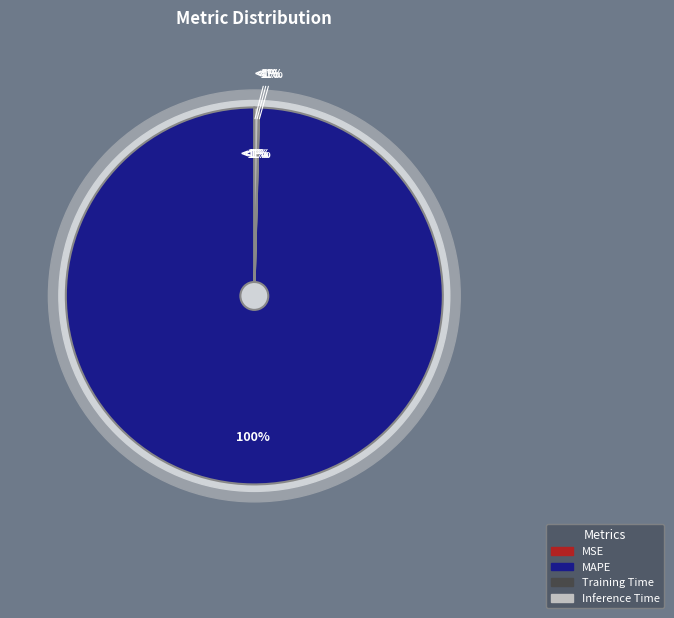

What is the total percentage of Inference Time and Training Time?

0.4%